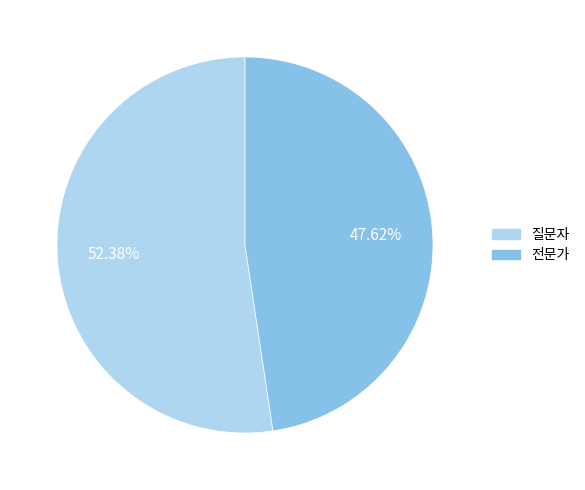

Is it true that 질문자 is 52% of the pie?

True